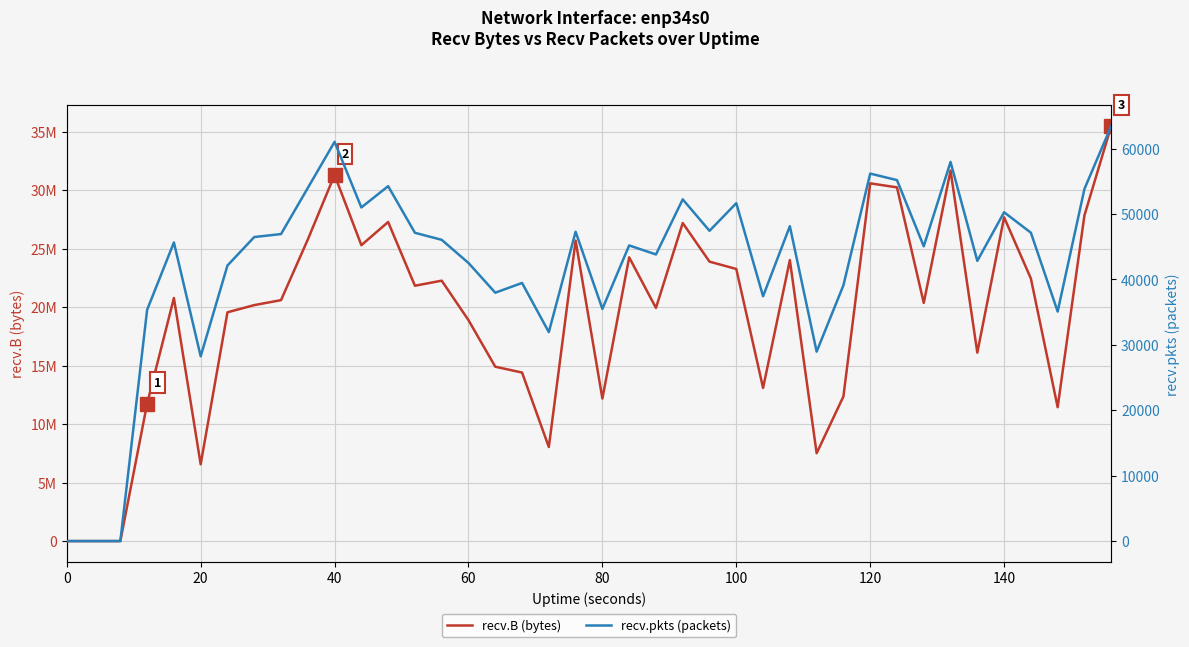

Which series has the widest spread of values?

recv.B (bytes)